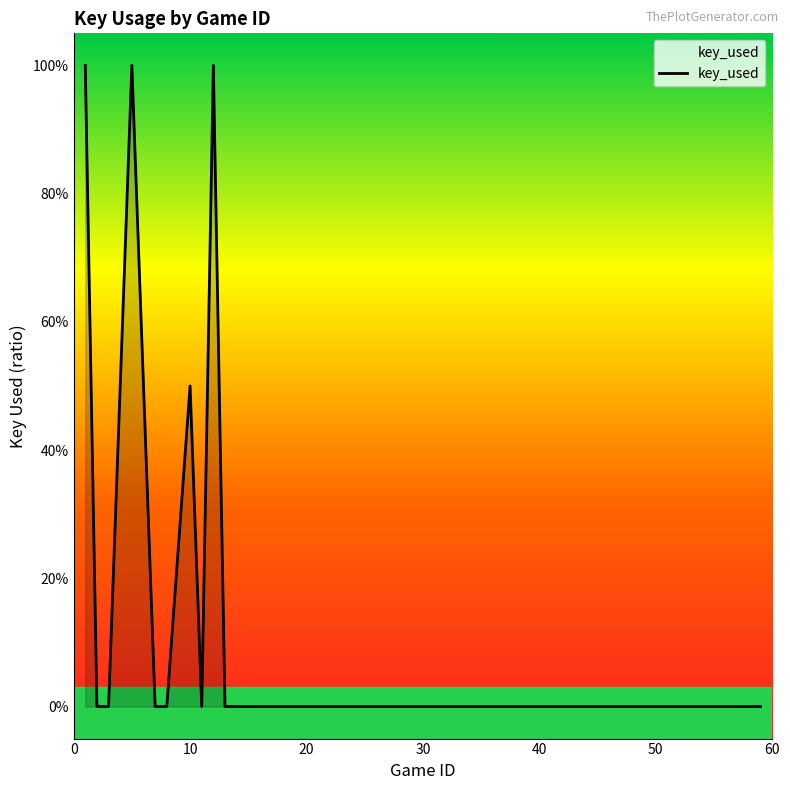

Does the chart have visible grid lines?

No